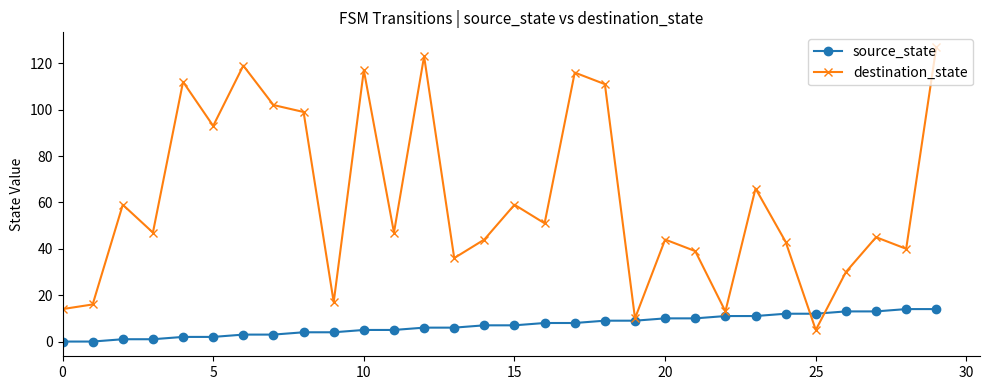

What are all the series names shown in the legend?

source_state, destination_state